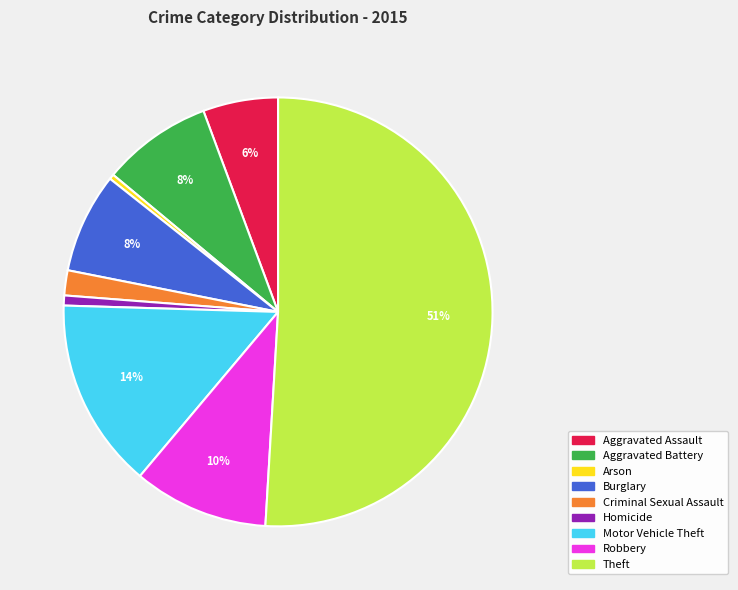

Do Arson and Theft together represent more than half of the pie?

Yes